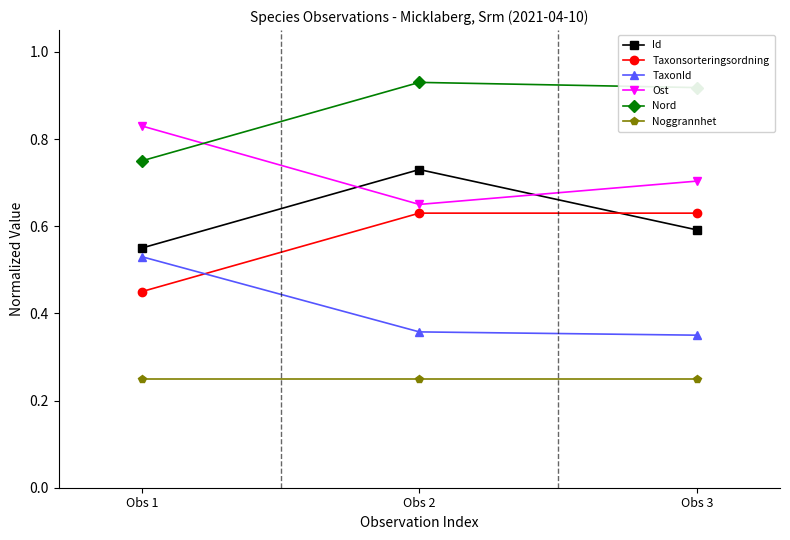

How many TaxonId values are between 0 and 1?

3